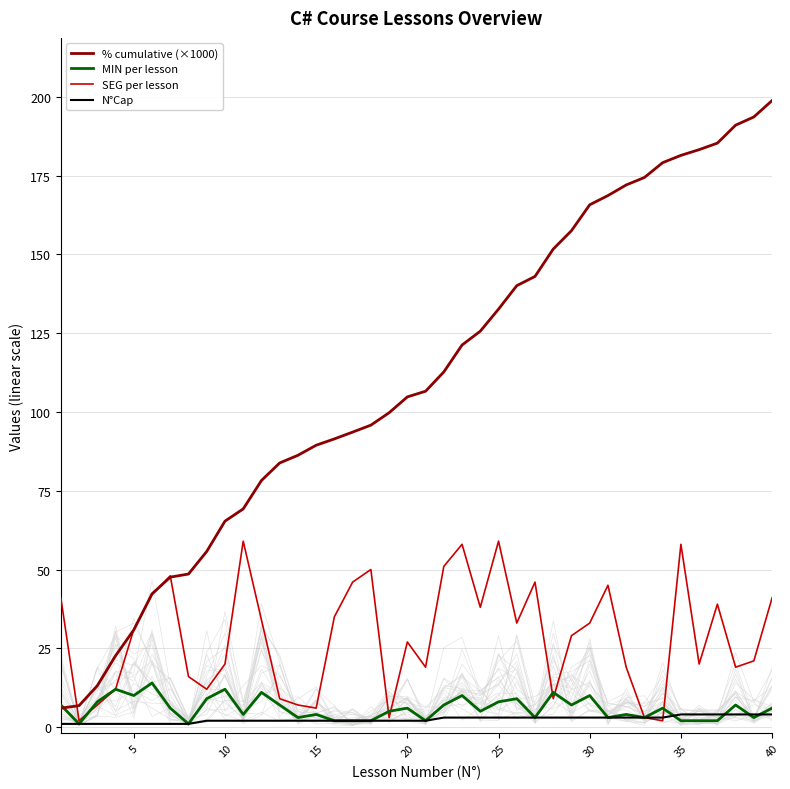

Reading right to left, extract all data points from this chart.

% cumulative (×1000): 198.9	193.6	191.0	185.3	183.3	181.5	179.1	174.4	172.1	168.7	165.8	157.6	151.7	143.0	140.1	132.6	125.6	121.3	112.7	106.6	104.8	99.8	95.8	93.6	91.5	89.4	86.3	83.8	78.2	69.2	65.4	55.7	48.6	47.6	42.3	30.8	22.6	13.1	6.8	6.0
MIN per lesson: 6.0	3.0	7.0	2.0	2.0	2.0	6.0	3.0	4.0	3.0	10.0	7.0	11.0	3.0	9.0	8.0	5.0	10.0	7.0	2.0	6.0	5.0	2.0	2.0	2.0	4.0	3.0	7.0	11.0	4.0	12.0	9.0	1.0	6.0	14.0	10.0	12.0	8.0	1.0	7.0
SEG per lesson: 41.0	21.0	19.0	39.0	20.0	58.0	2.0	3.0	19.0	45.0	33.0	29.0	9.0	46.0	33.0	59.0	38.0	58.0	51.0	19.0	27.0	3.0	50.0	46.0	35.0	6.0	7.0	9.0	34.0	59.0	20.0	12.0	16.0	48.0	42.0	31.0	12.0	7.0	2.0	41.0
N°Cap: 4.0	4.0	4.0	4.0	4.0	4.0	3.0	3.0	3.0	3.0	3.0	3.0	3.0	3.0	3.0	3.0	3.0	3.0	3.0	2.0	2.0	2.0	2.0	2.0	2.0	2.0	2.0	2.0	2.0	2.0	2.0	2.0	1.0	1.0	1.0	1.0	1.0	1.0	1.0	1.0